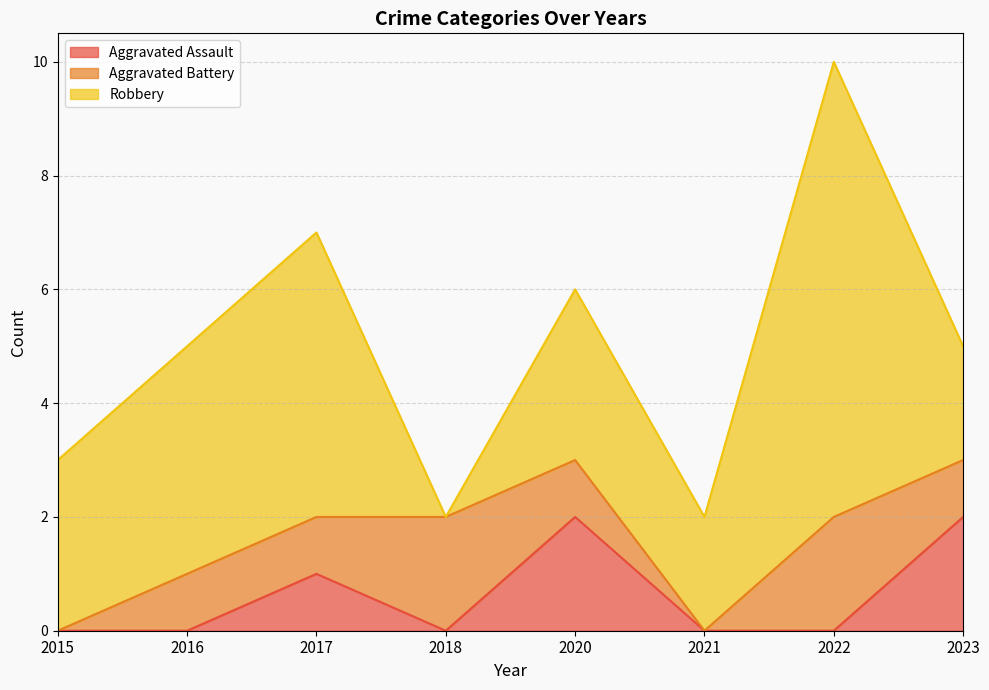

What are all the series names shown in the legend?

Aggravated Assault, Aggravated Battery, Robbery